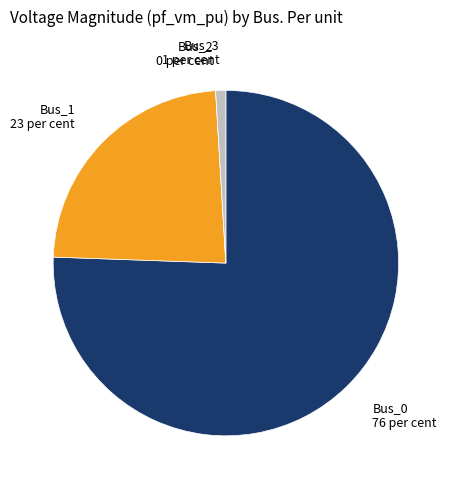

Is it true that Bus_3 is 1% of the pie?

True